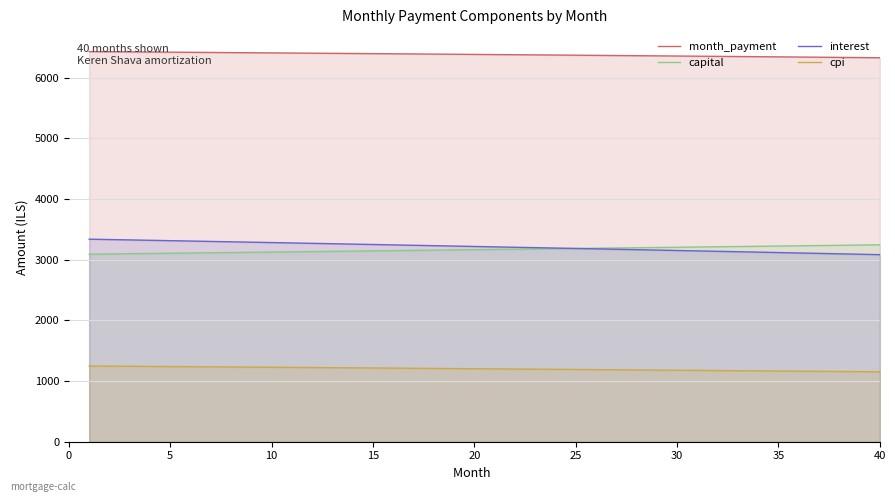

True or false: capital and cpi intersect in this chart.

False